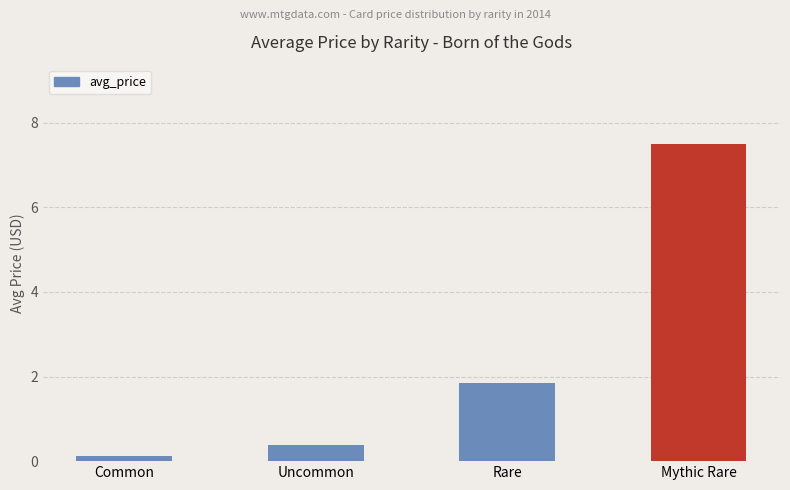

Which label corresponds to the smallest value in the chart?

Common